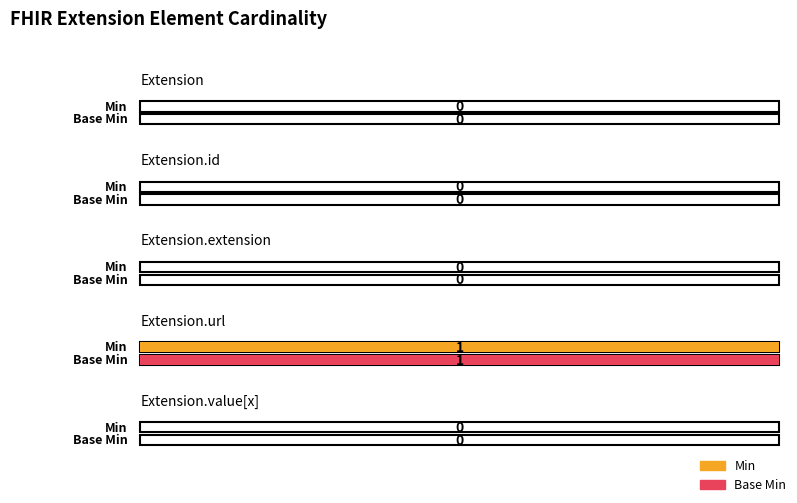

Which series has the largest range (max minus min)?

Min